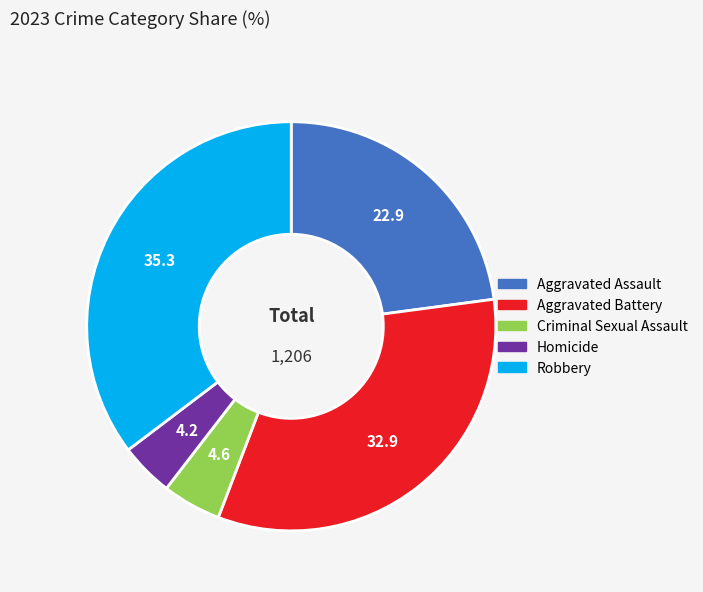

The Aggravated Assault slice represents 37% of the pie. True or false?

False